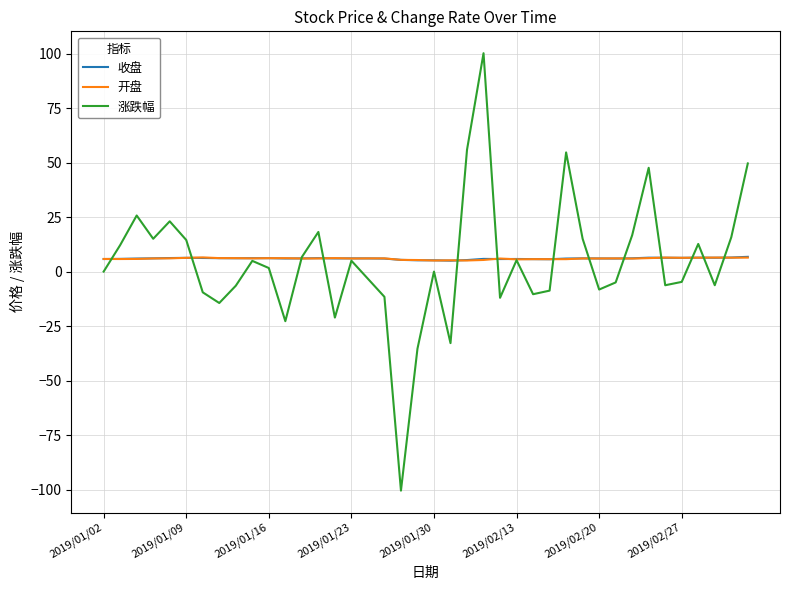

Which series has the widest spread of values?

涨跌幅